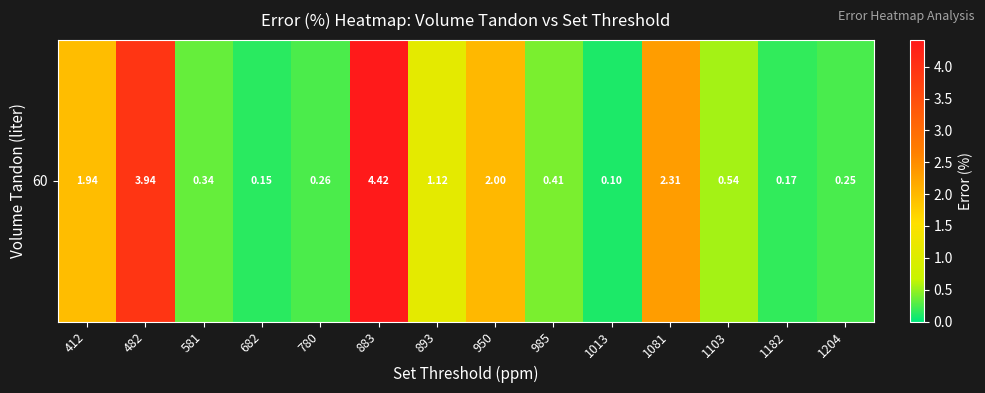

What is the sum of the values at 985 and 581?

0.8